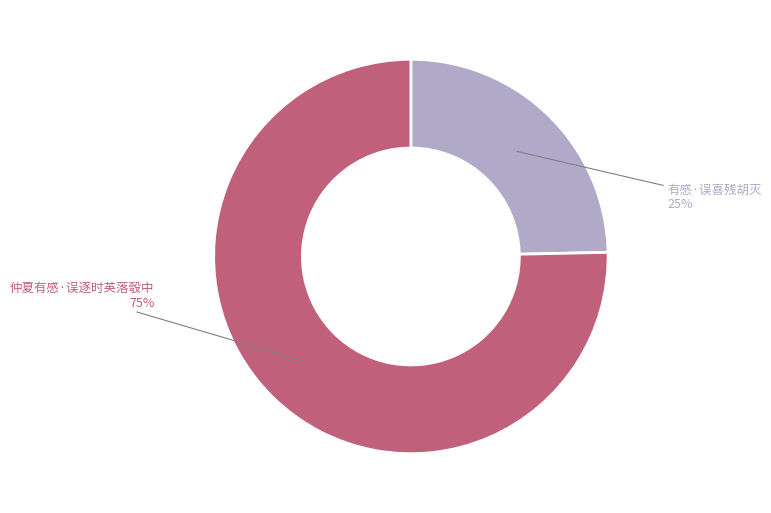

What percentage is the 仲夏有感·误逐时英落彀中 slice, to the nearest percent?

75%